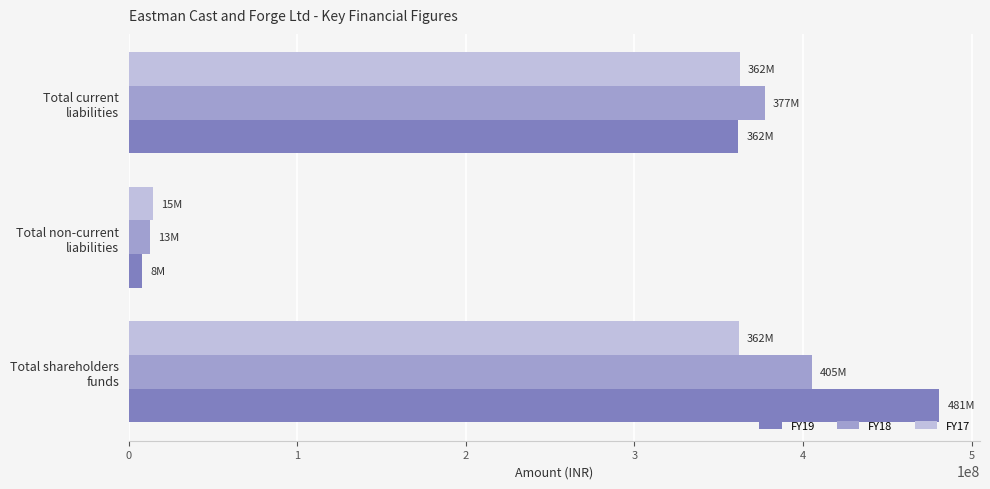

How many values in the FY17 series are below 361902769?

1